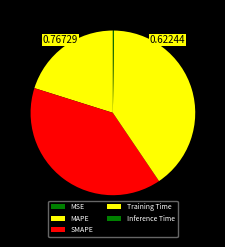

Rank the categories by value from highest to lowest.

Training Time, SMAPE, MAPE, Inference Time, MSE